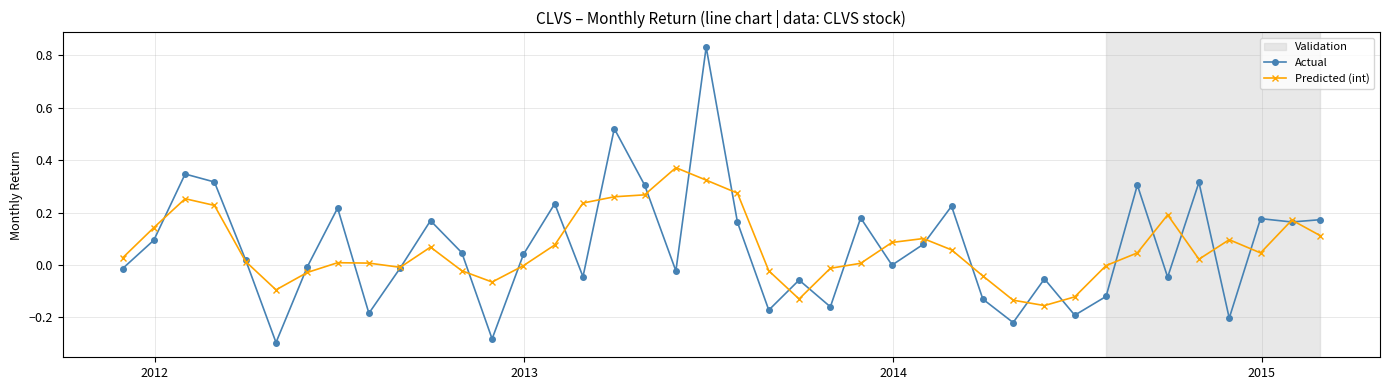

True or false: Predicted (int) has more than 2 interior local peaks.

True